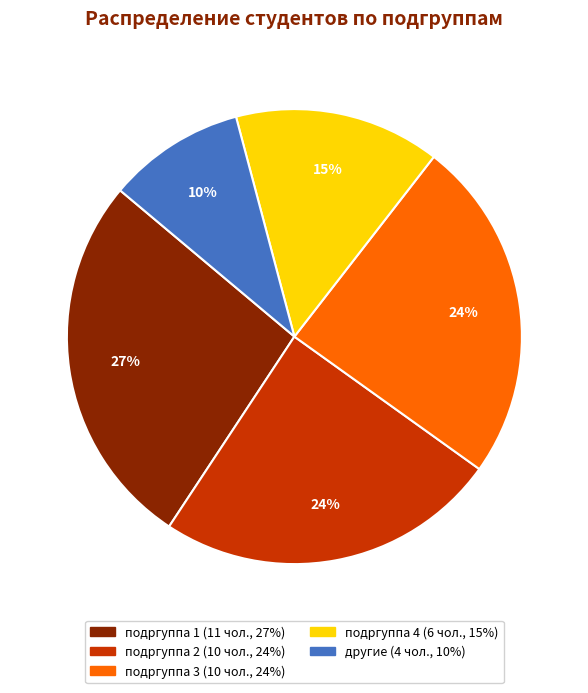

To the nearest percent, what is the difference between the largest and smallest slice percentages?

17%